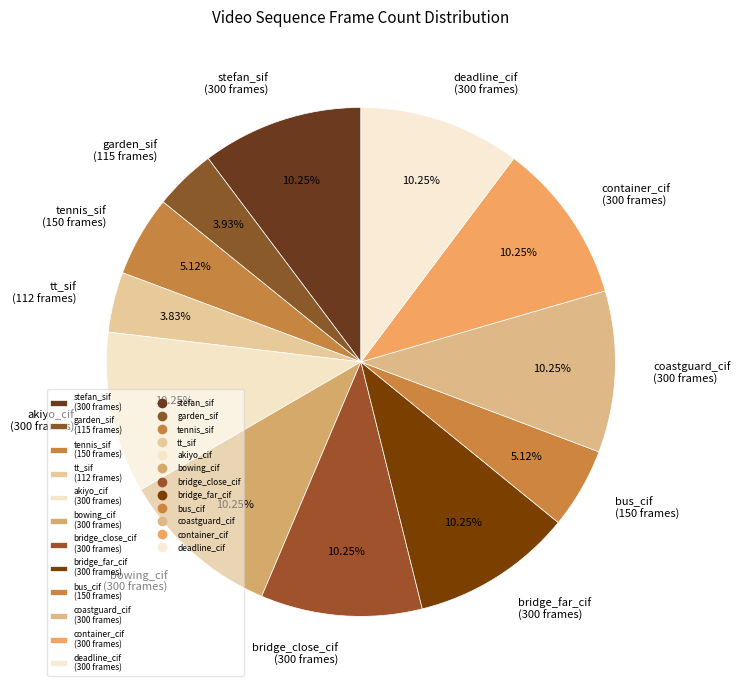

Combined, what portion of the pie is tt_sif and container_cif?

14.1%